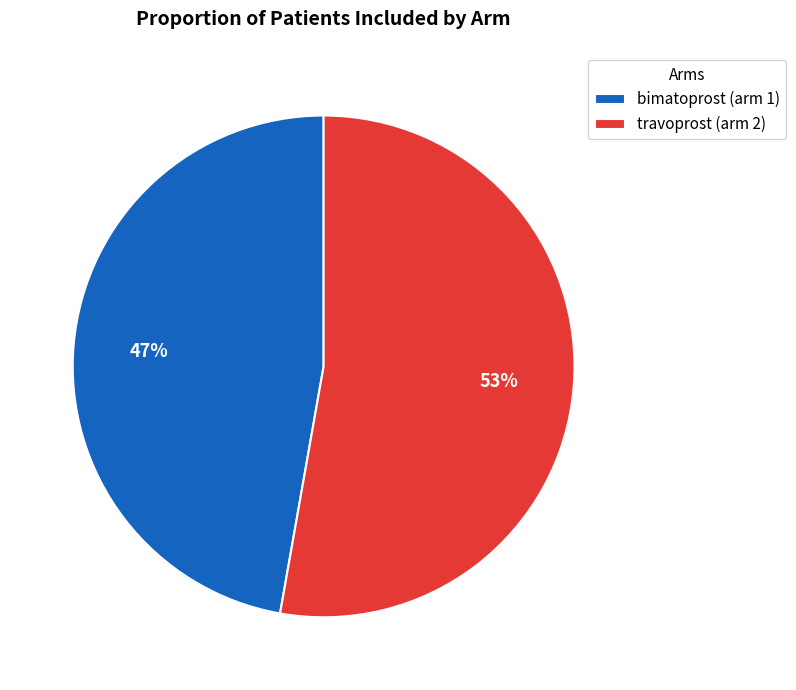

Is there any slice that represents more than half of the pie?

Yes